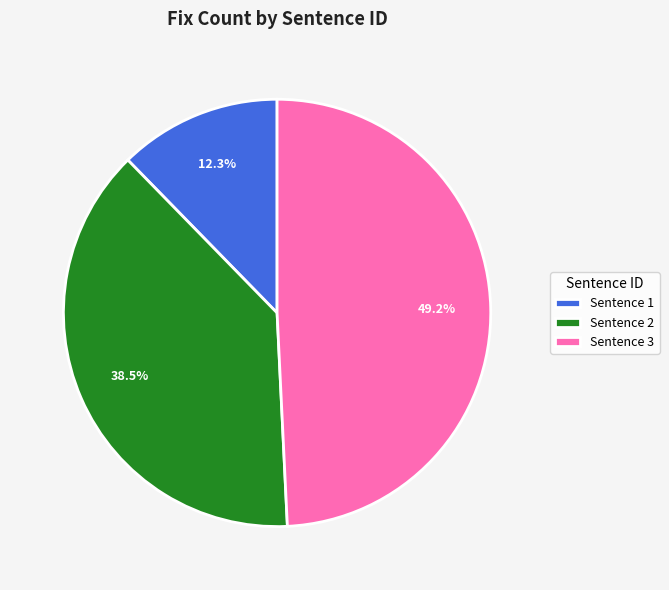

Combined, what portion of the pie is Sentence 2 and Sentence 3?

87.7%